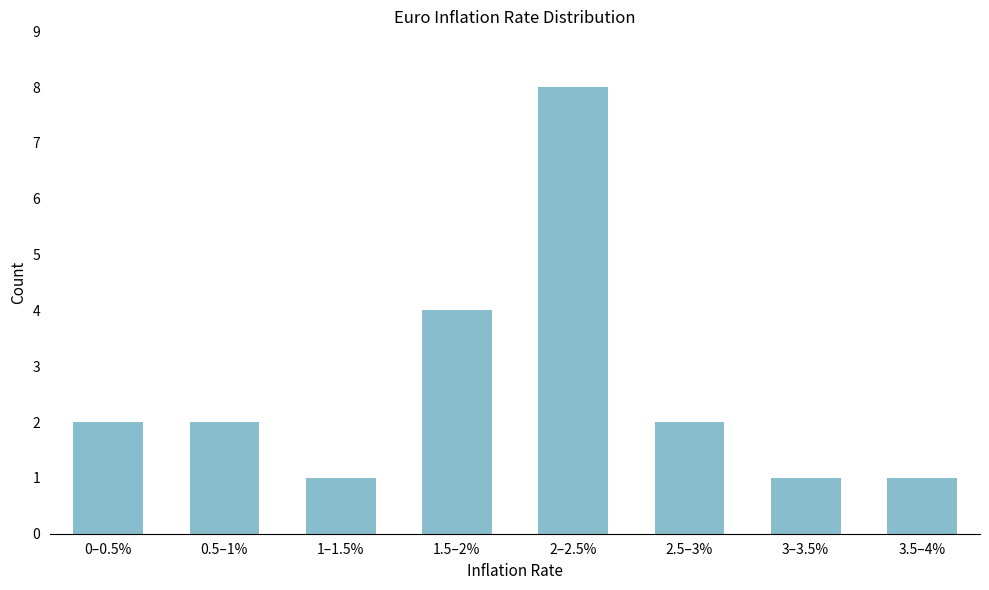

Reading left to right, extract all data points from this chart.

0–0.5%=2	0.5–1%=2	1–1.5%=1	1.5–2%=4	2–2.5%=8	2.5–3%=2	3–3.5%=1	3.5–4%=1